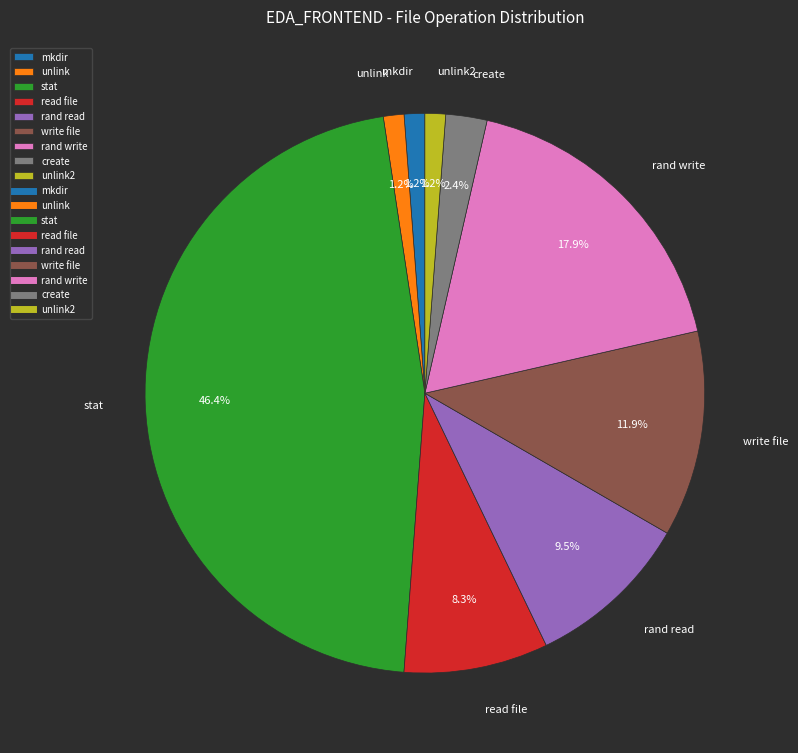

How many segments does this pie chart have?

9